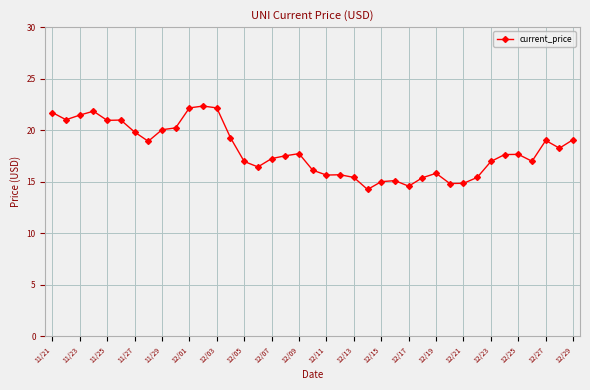

What is the greatest value displayed?

22.3